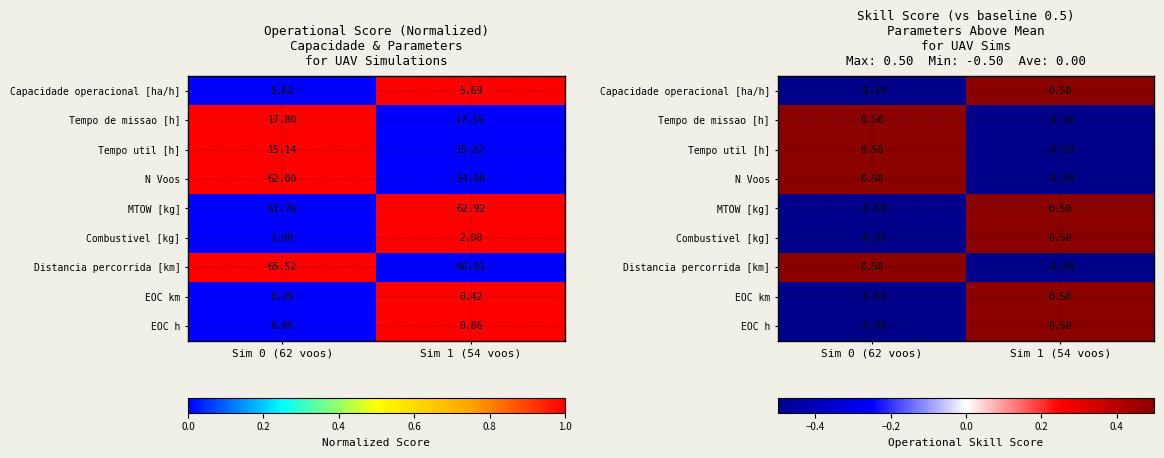

Rank the categories by EOC km value from highest to lowest.

Sim 1 (54 voos), Sim 0 (62 voos)